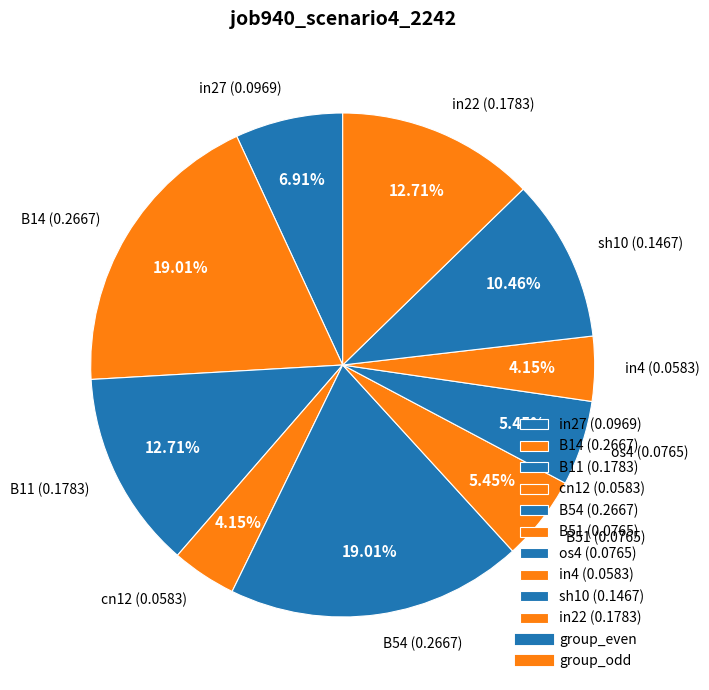

To the nearest percent, what is the difference between the largest and smallest slice percentages?

15%